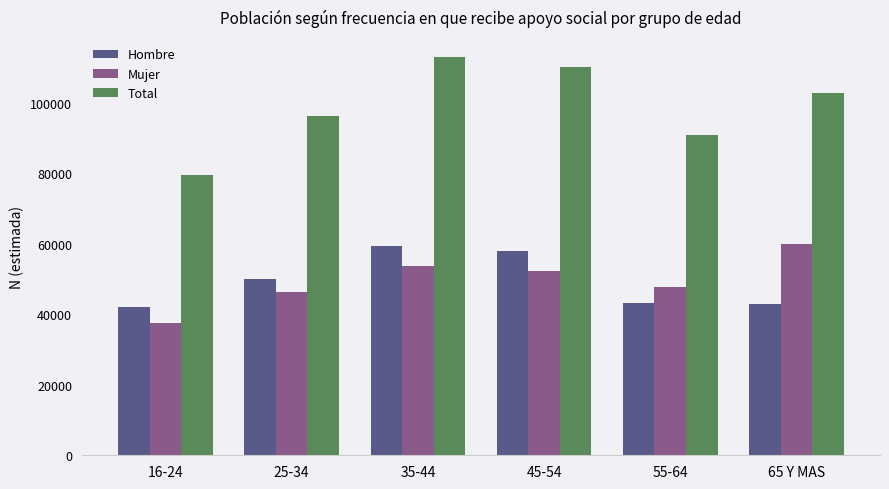

What value does the Mujer series have at 16-24?

37398